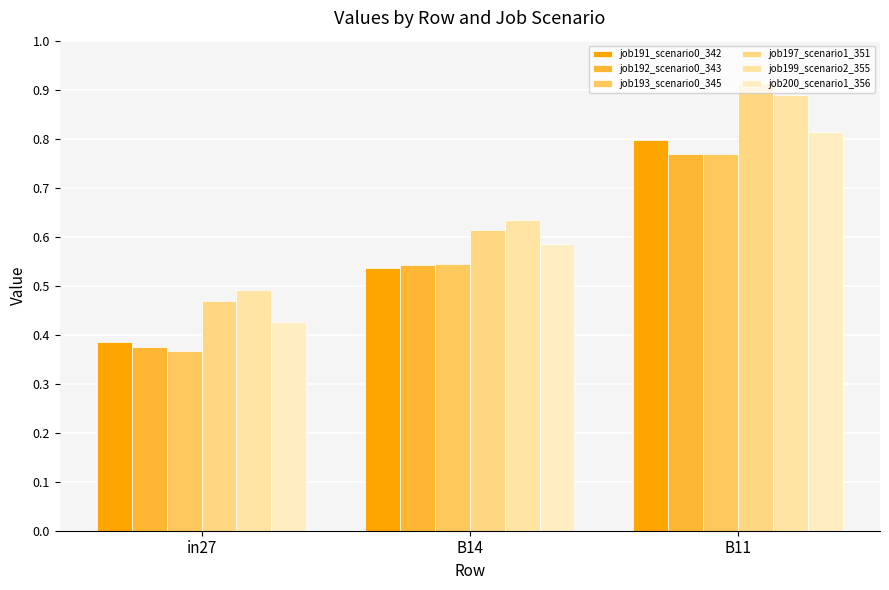

What is the label of the 3rd bar from the right?

in27